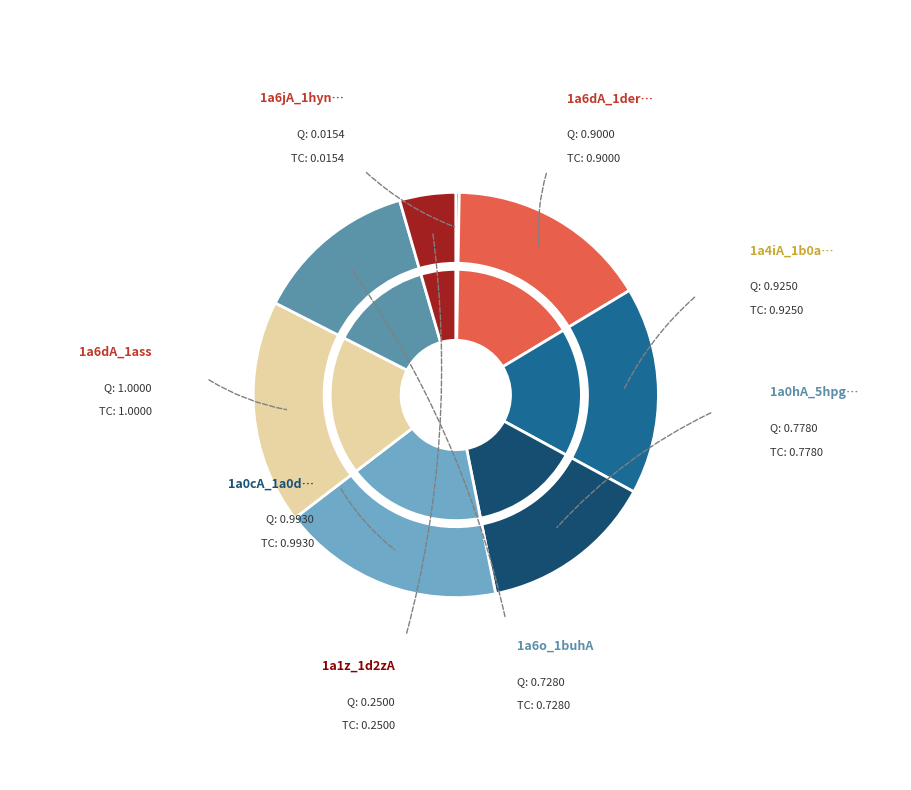

Is it true that 7 is 4% of the pie?

True